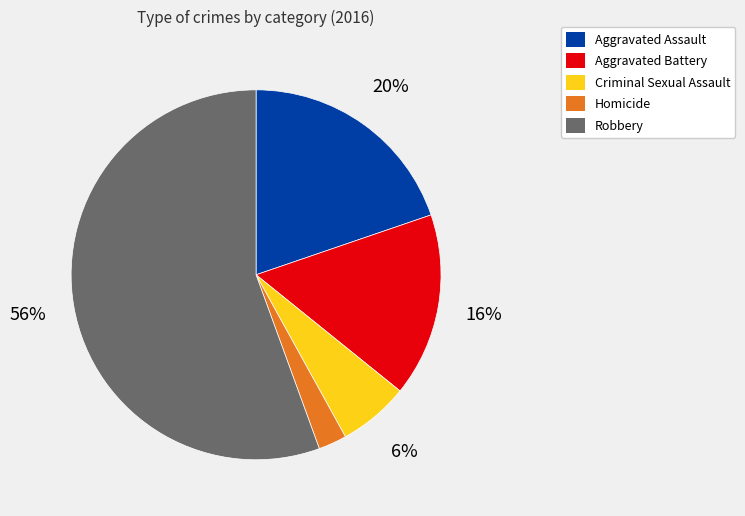

The Homicide slice represents 2% of the pie. True or false?

True